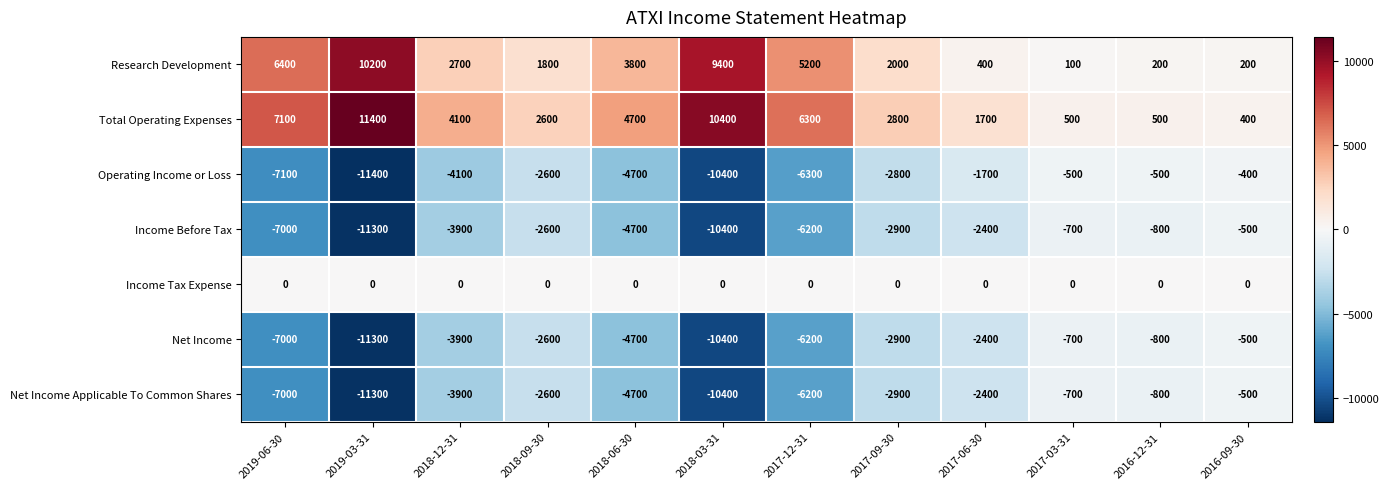

Rank the categories by Income Before Tax value from lowest to highest.

2019-03-31, 2018-03-31, 2019-06-30, 2017-12-31, 2018-06-30, 2018-12-31, 2017-09-30, 2018-09-30, 2017-06-30, 2016-12-31, 2017-03-31, 2016-09-30